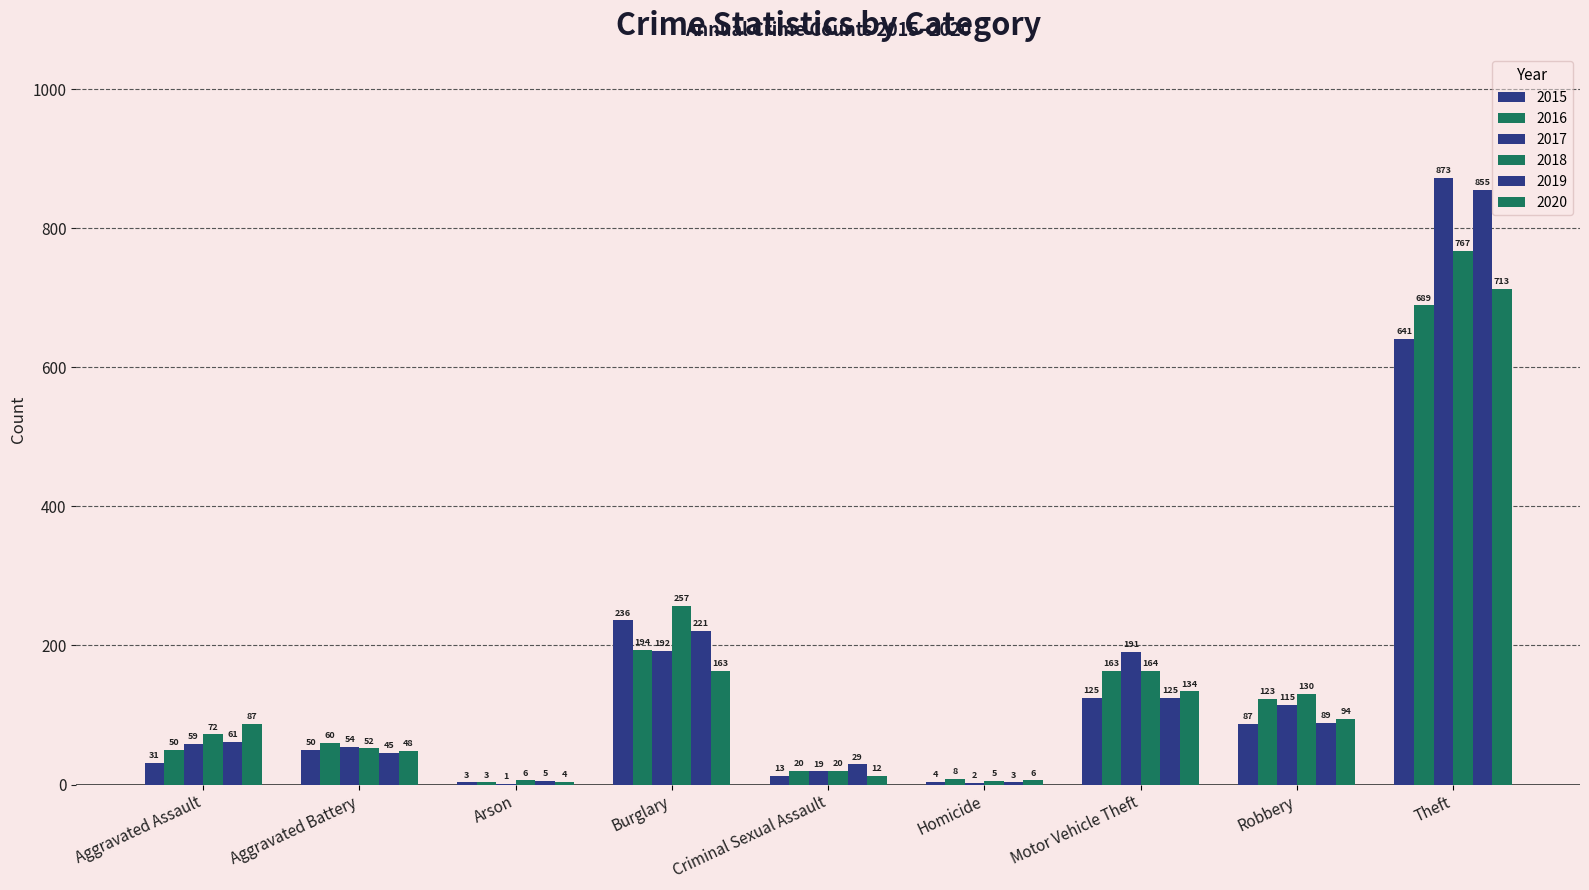

At which category does the chart reach its peak across all series?

Theft